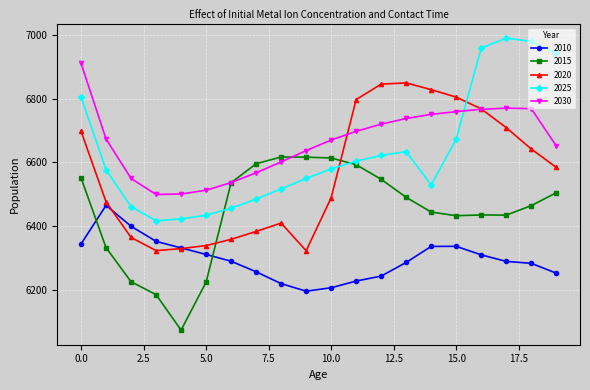

How many categories are shown in the chart?

20